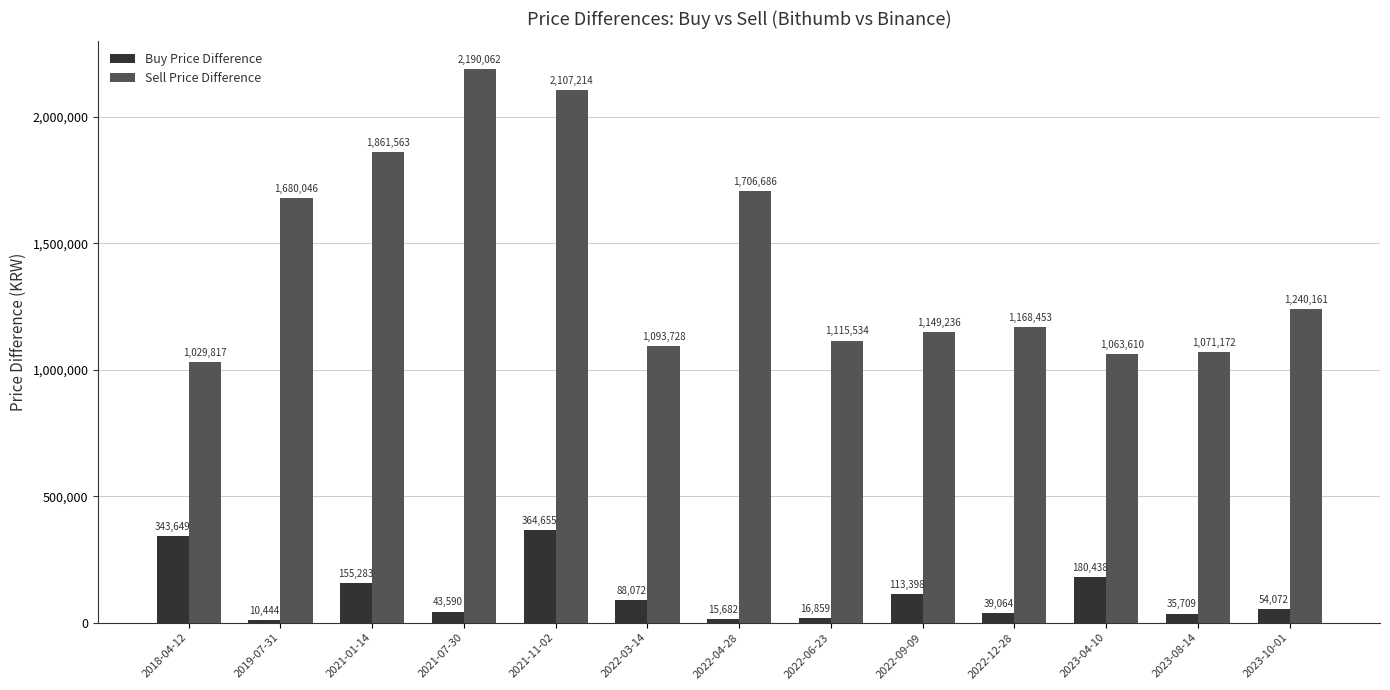

What is the spread (max minus min) of values at 2021-01-14?

1706280